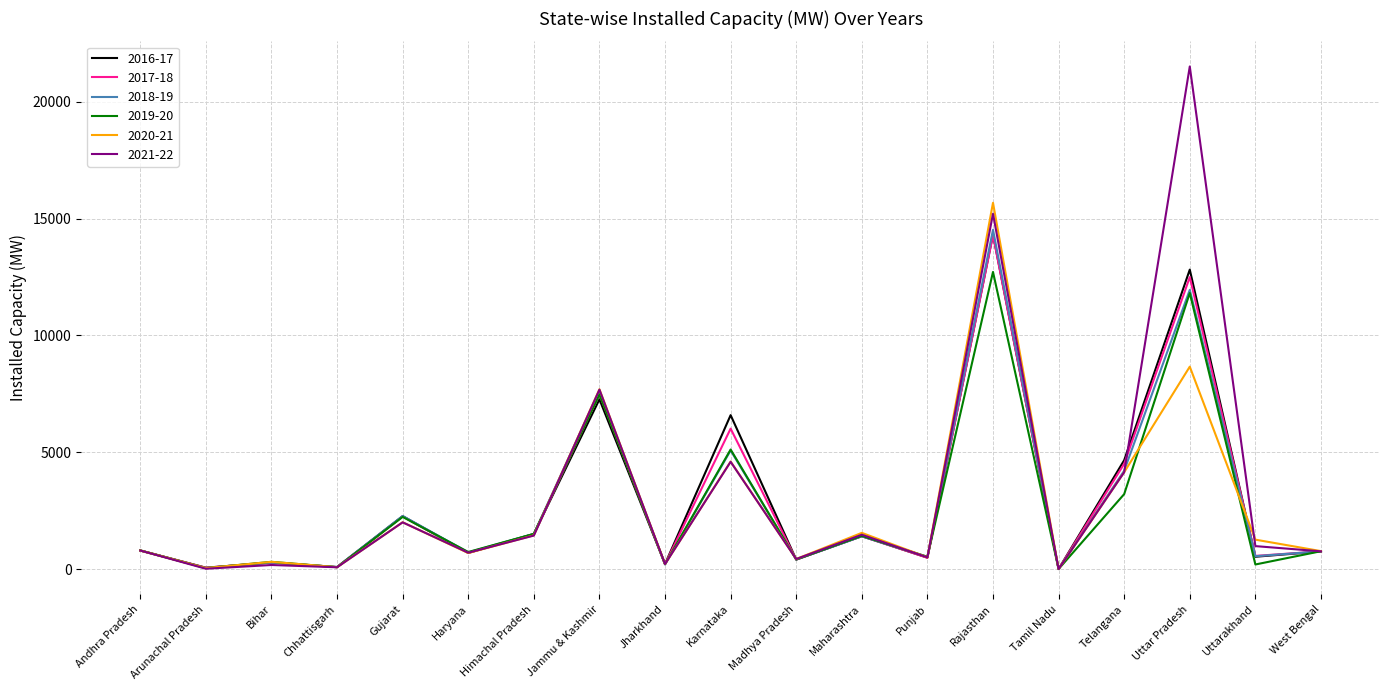

Which series has the widest spread of values?

2021-22